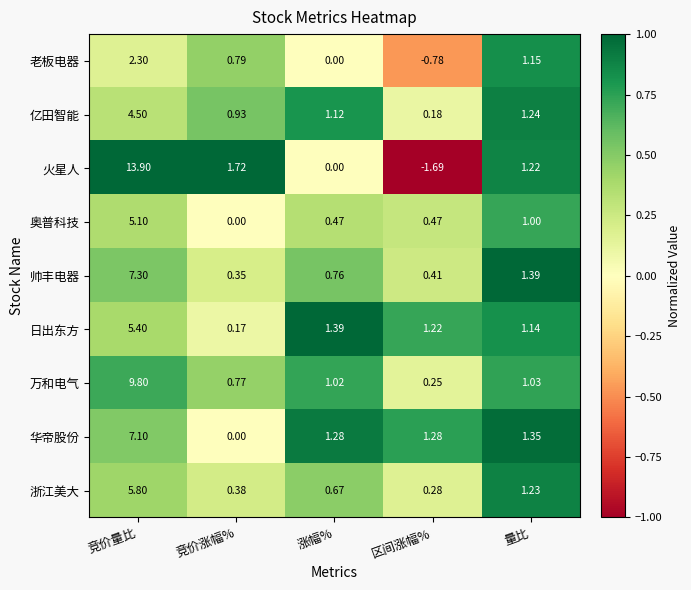

Which series has the largest total across all categories?

火星人